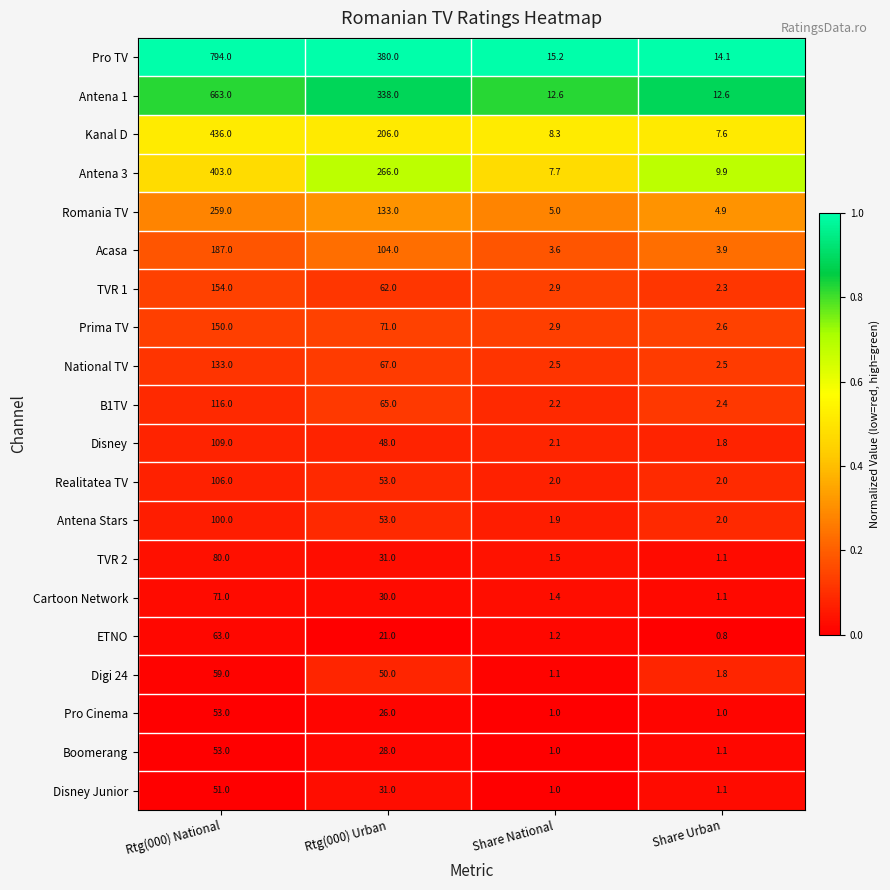

Rank the categories by B1TV value from lowest to highest.

Share National, Share Urban, Rtg(000) Urban, Rtg(000) National